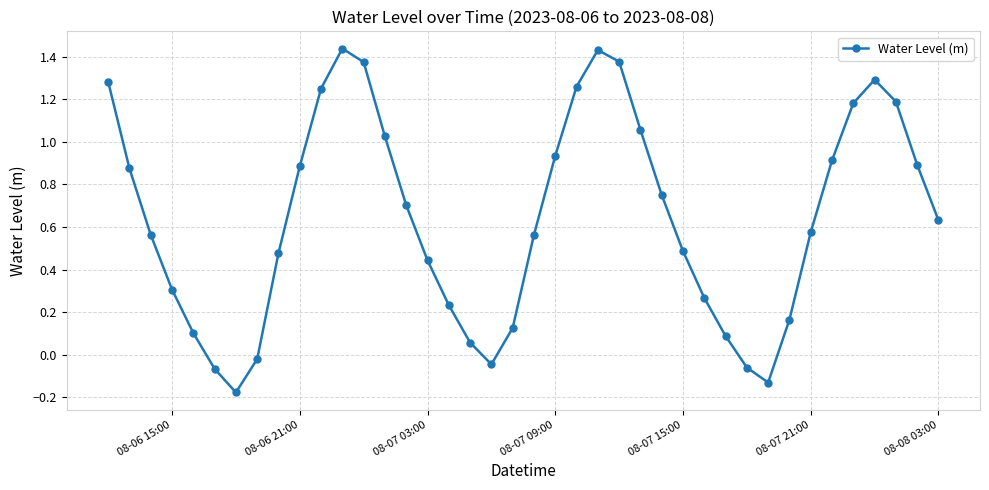

How many points are higher than both their immediate neighbors (excluding endpoints)?

3